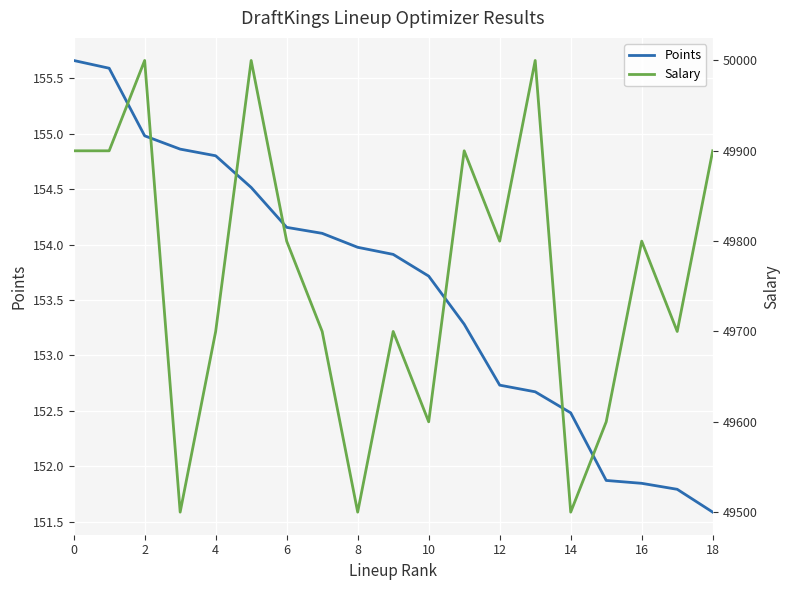

What is the minimum value for Points?

151.6